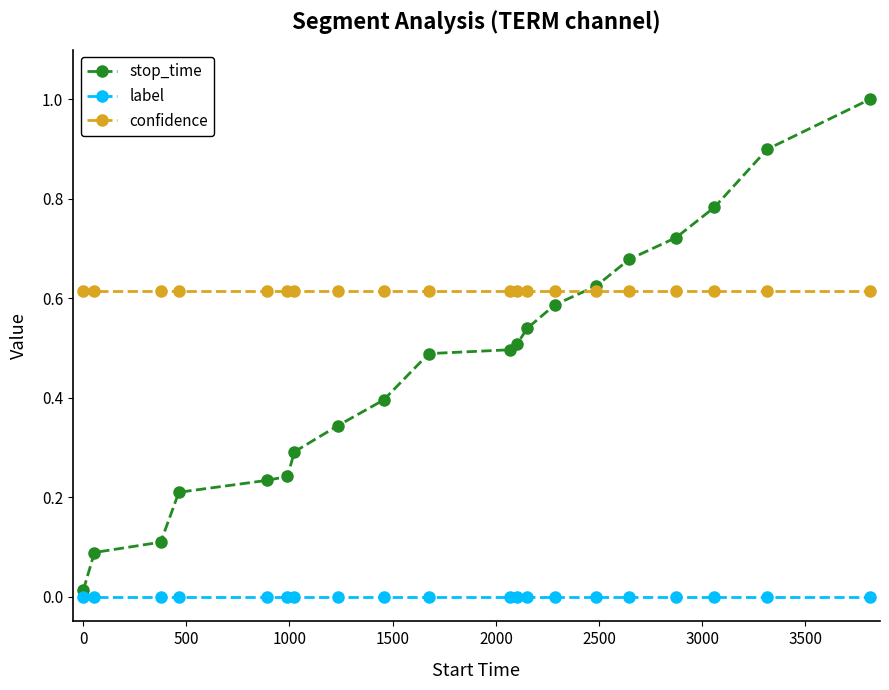

Rank the series by their average value, from lowest to highest.

label, stop_time, confidence